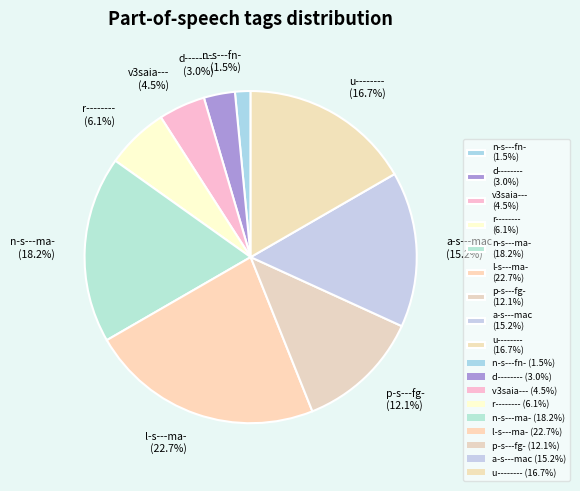

How much of the chart is everything except n-s---fn- (1.5%)?

98.5%